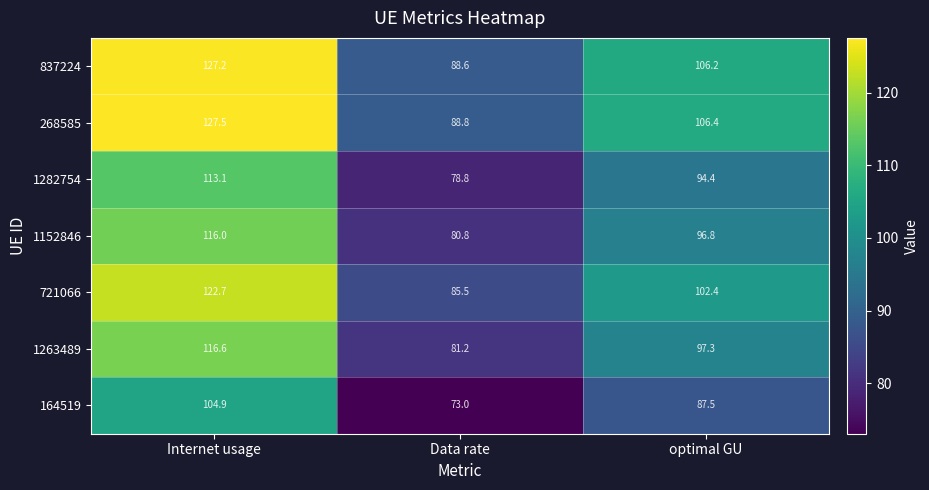

What is the spread (max minus min) of values at Data rate?

15.8